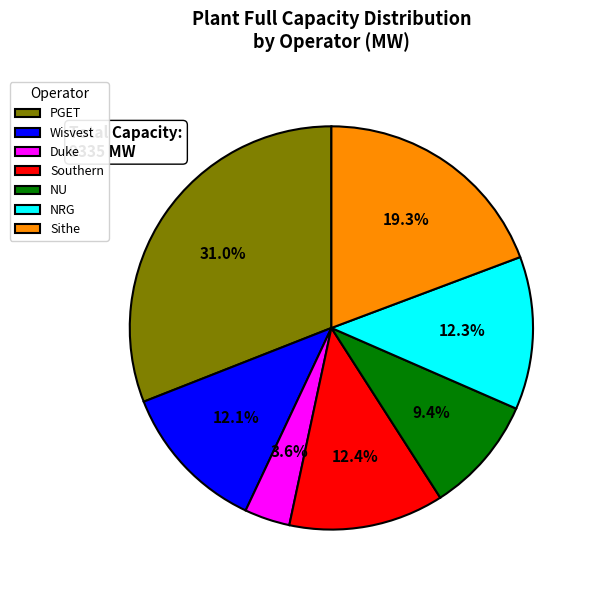

True or false: Mystic accounts for 26% of the total.

False